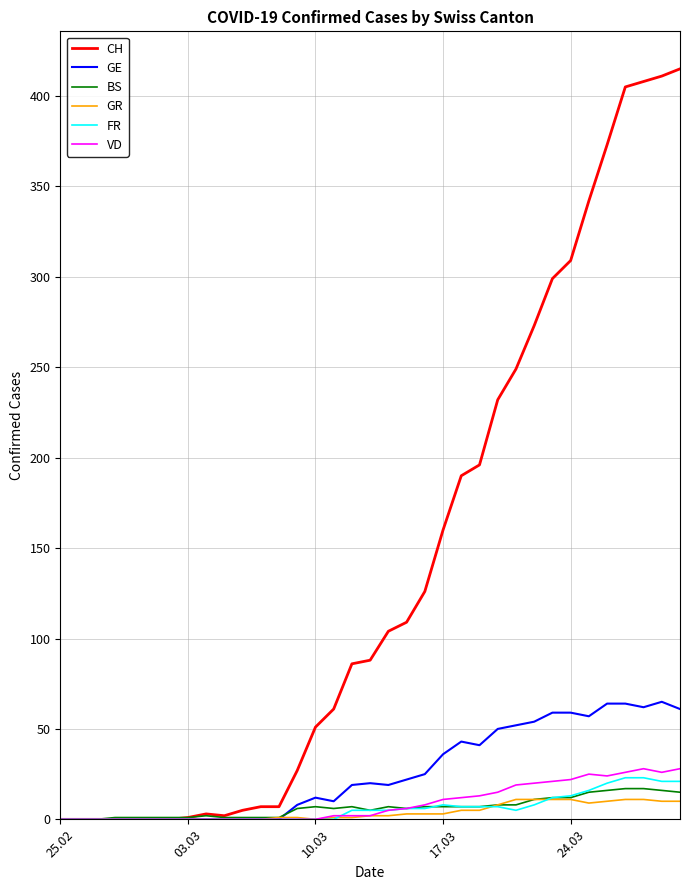

Which series has the largest total across all categories?

CH